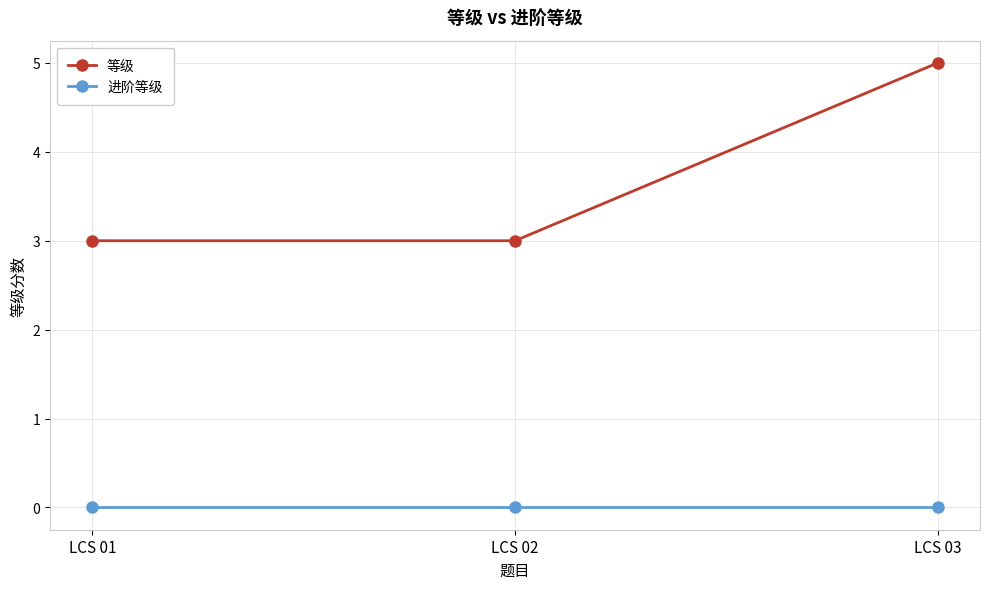

Which series has the largest total across all categories?

等级